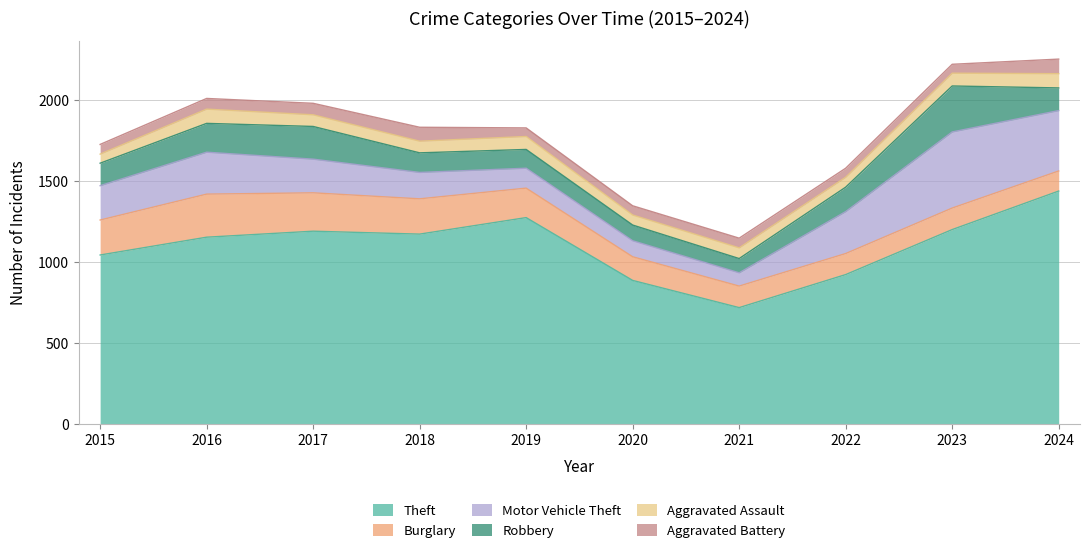

True or false: Burglary and Aggravated Assault cross at least once.

False